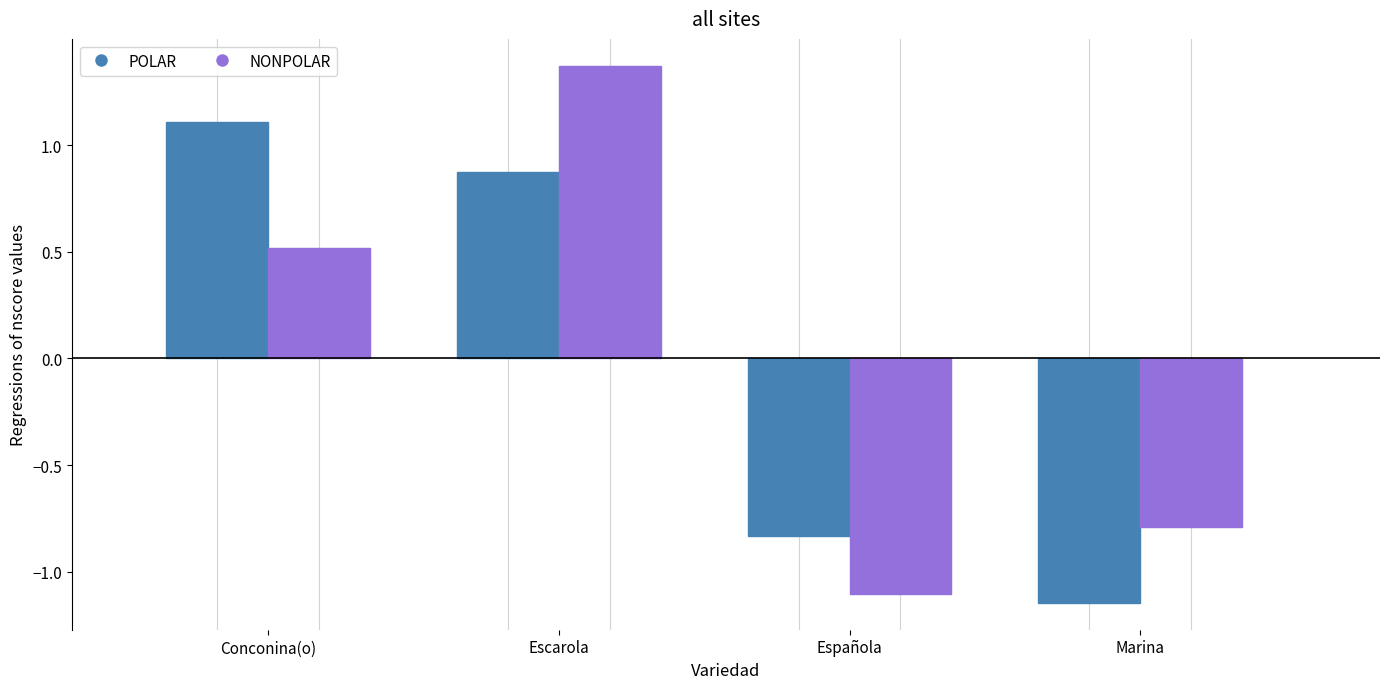

What is the difference between the highest and lowest values at Marina?

0.4